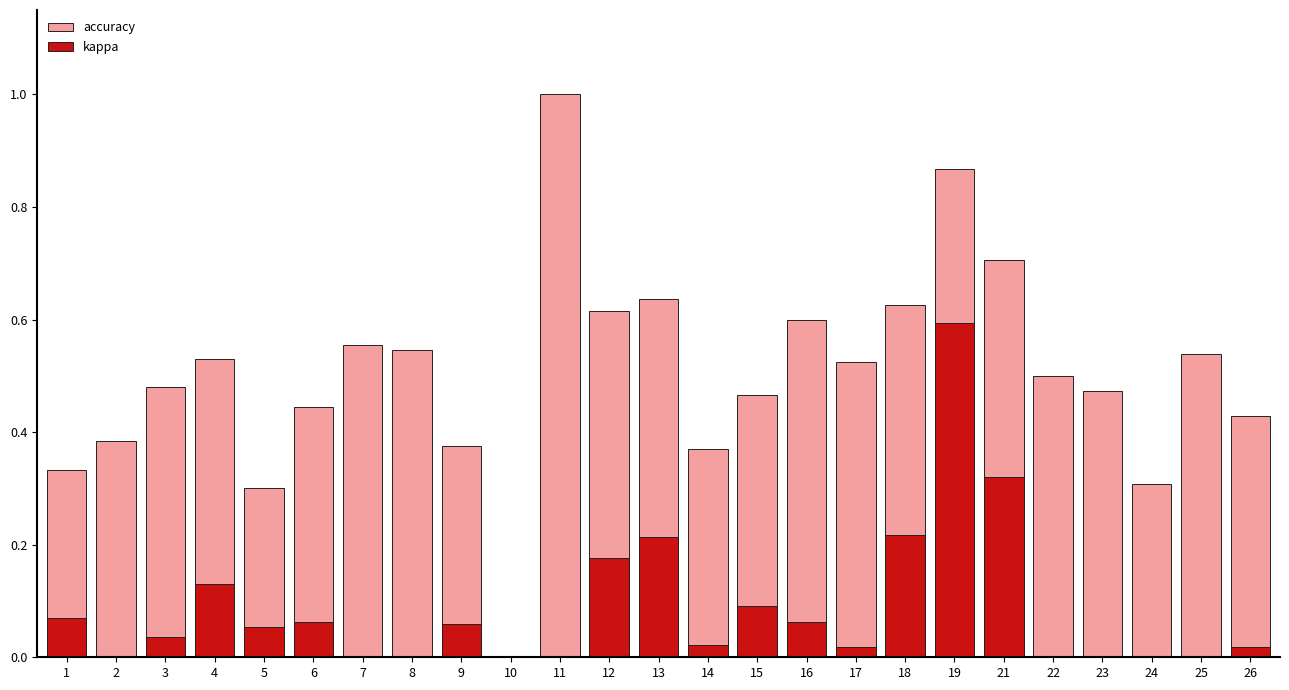

What is the difference between the second highest and minimum values in the kappa series?

0.3